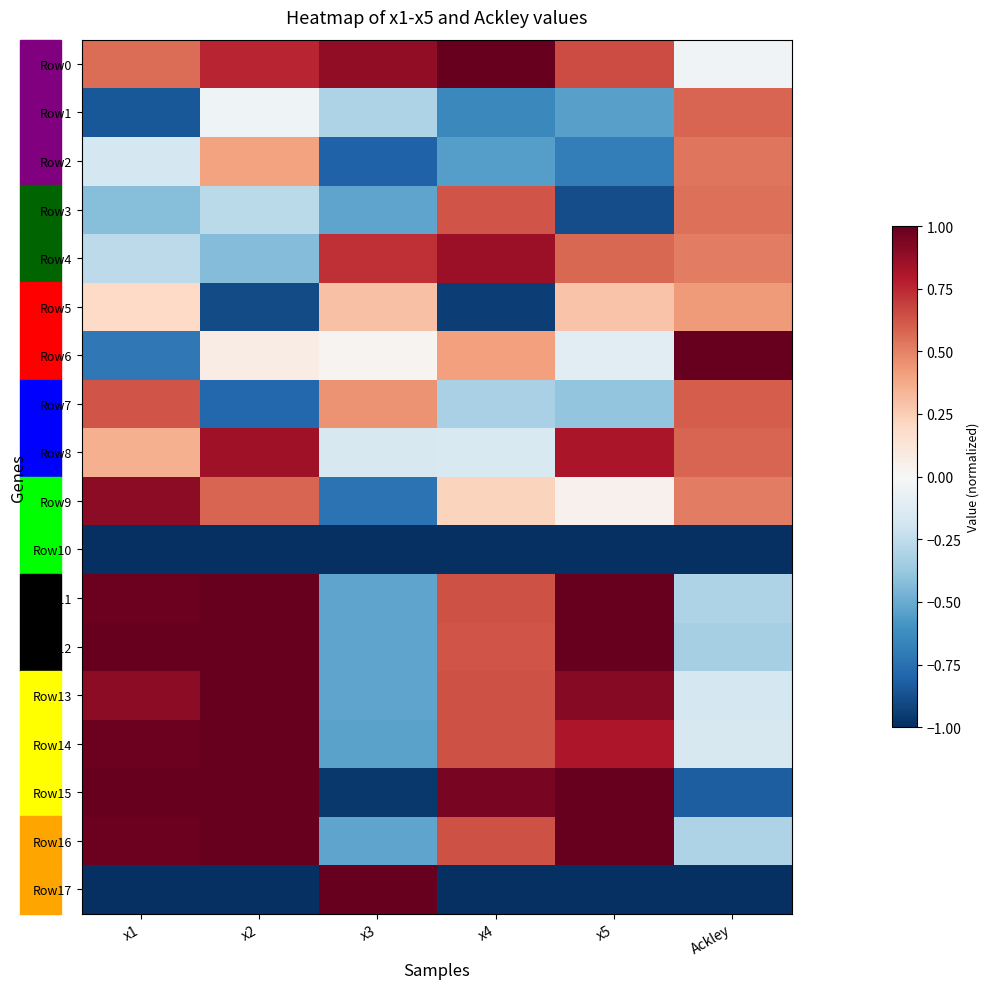

Which series has the largest range (max minus min)?

Row17